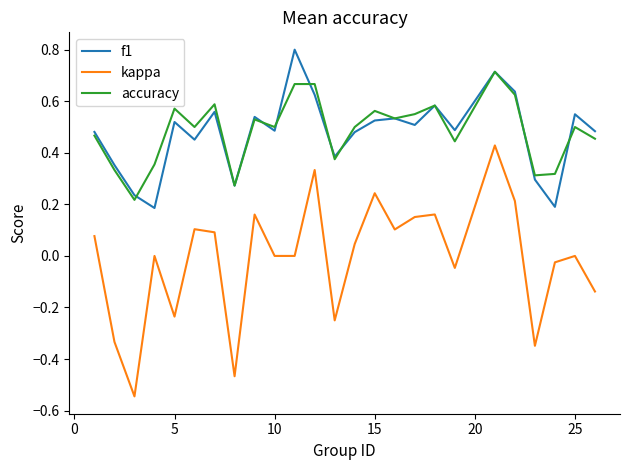

True or false: kappa and accuracy cross at least once.

False